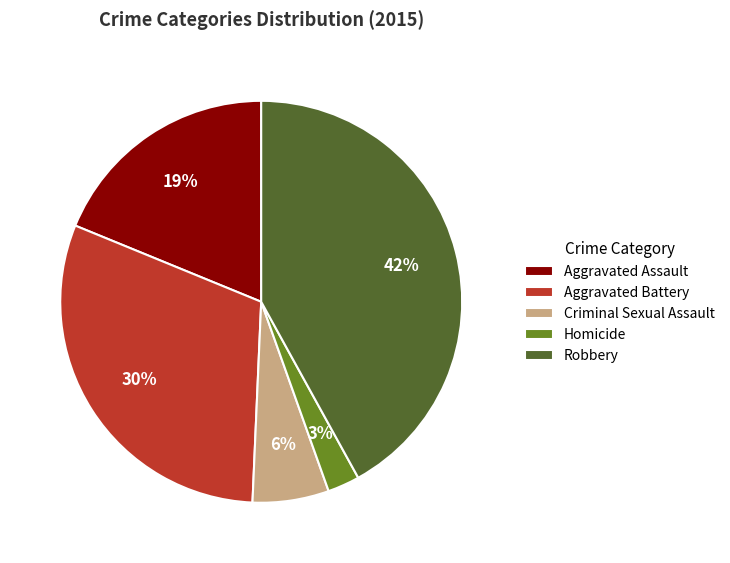

To the nearest percent, what portion does Aggravated Assault represent?

19%